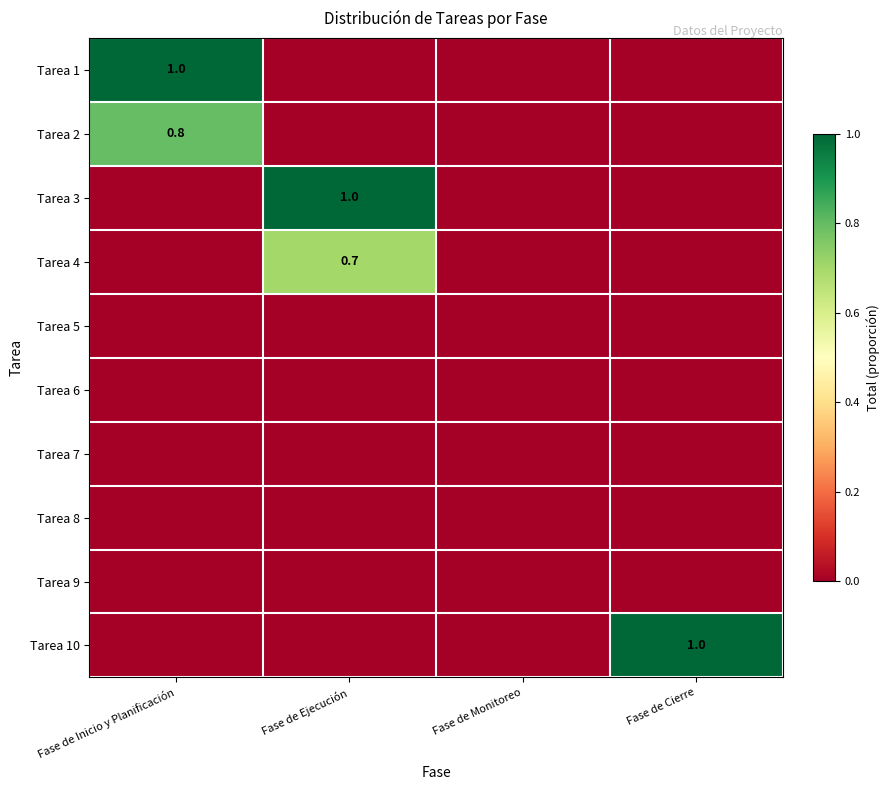

Between Fase de Inicio y Planificación and Fase de Monitoreo, which series saw the biggest shift?

Tarea 1